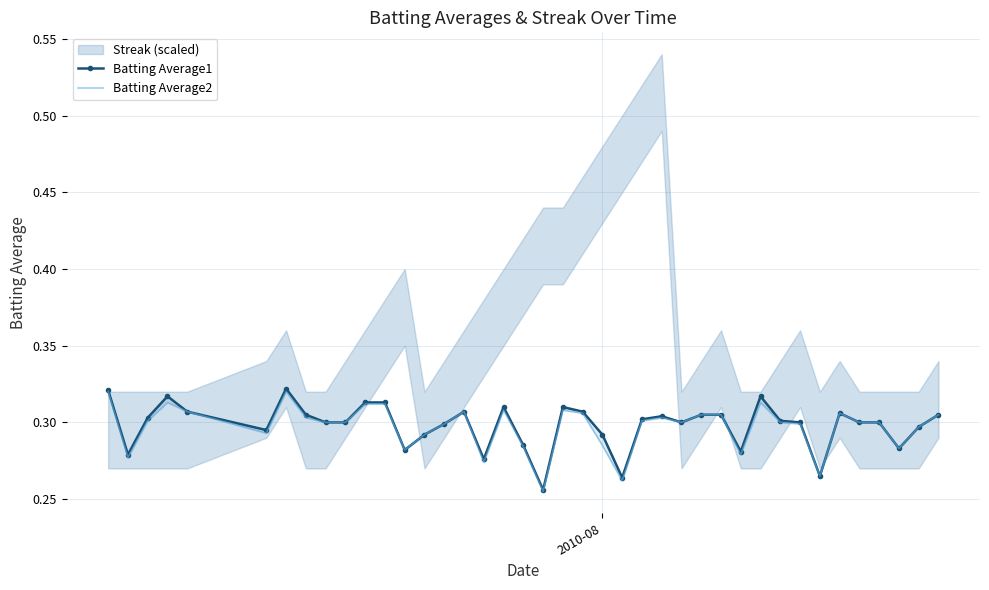

Does the chart have visible grid lines?

Yes